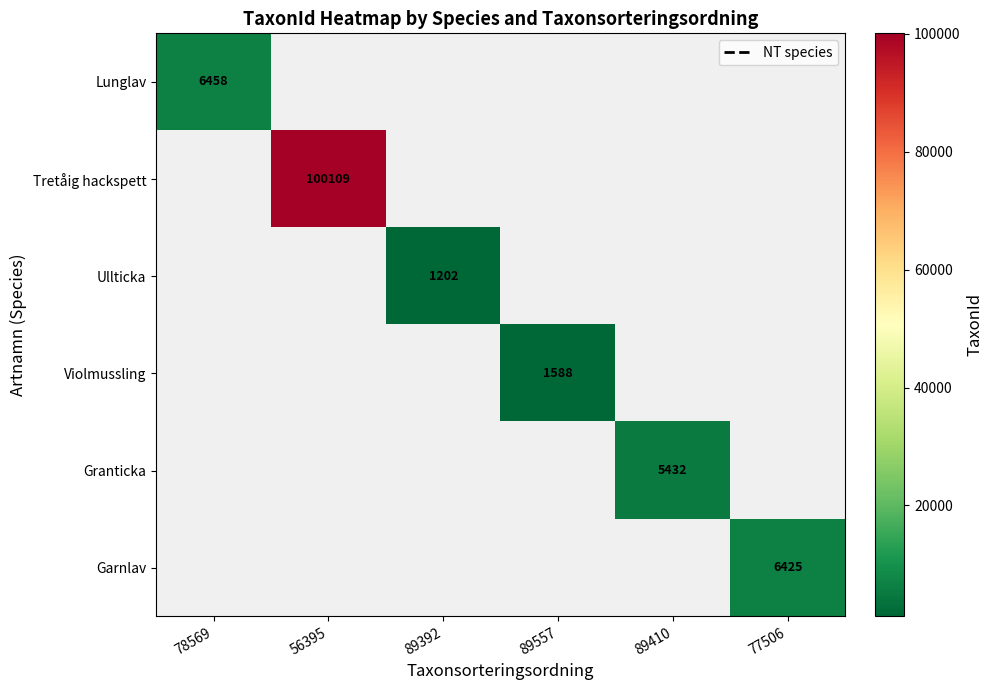

Is the value of Ullticka at 89557 greater than the value of Lunglav at 89392?

No